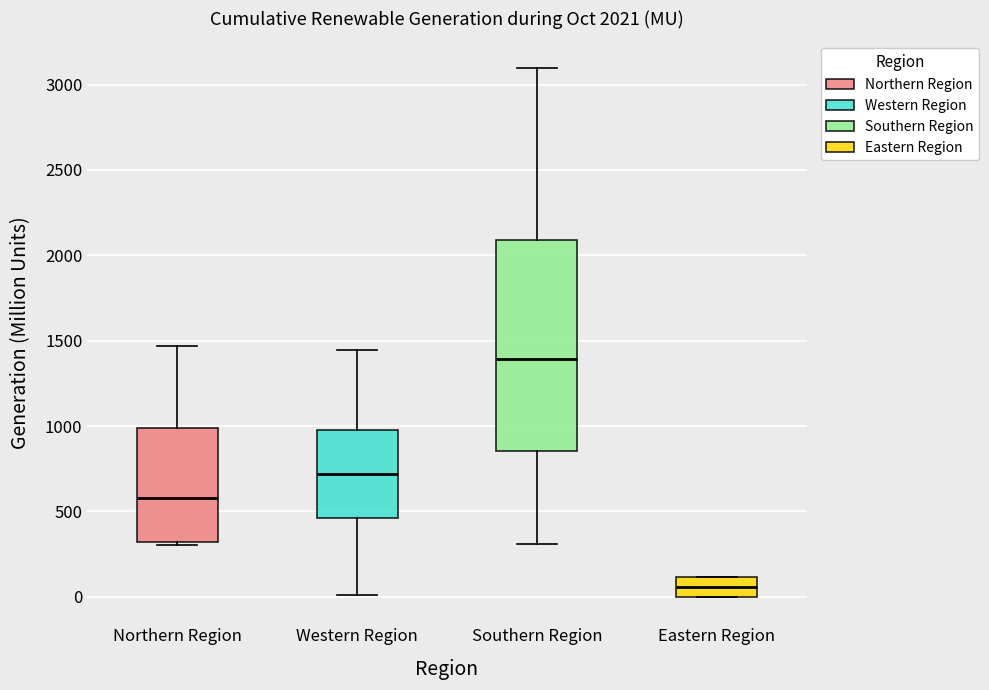

Comparing the boxes themselves (not the whiskers), which one is the tallest?

Southern Region